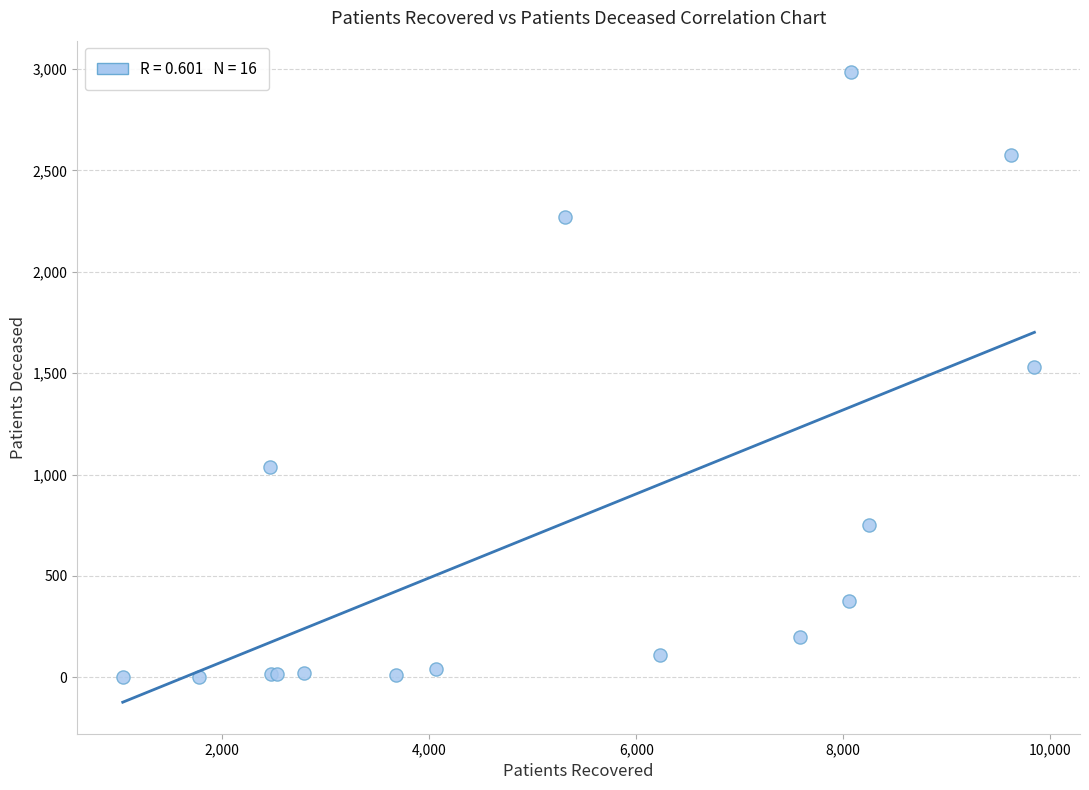

What Y value in the scatter plot is closest to 1494?

1530